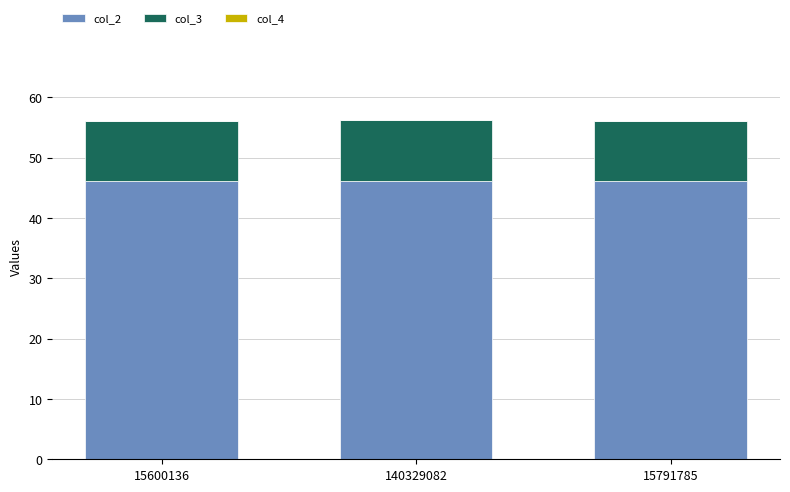

What is the highest value of the col_2 series?

46.2